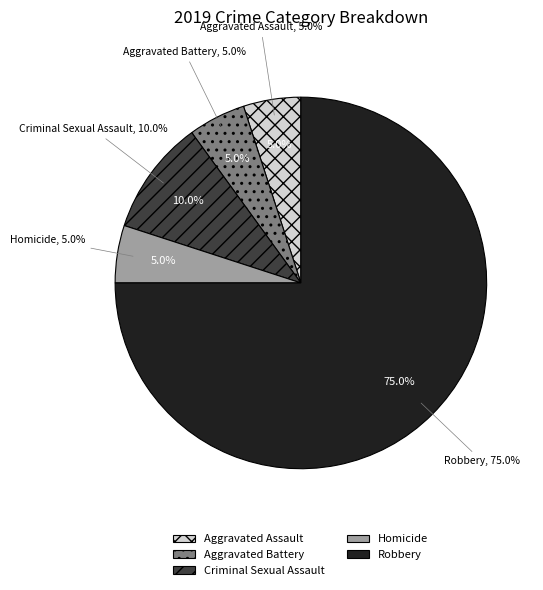

Which category has the smallest portion of the pie?

Aggravated Assault